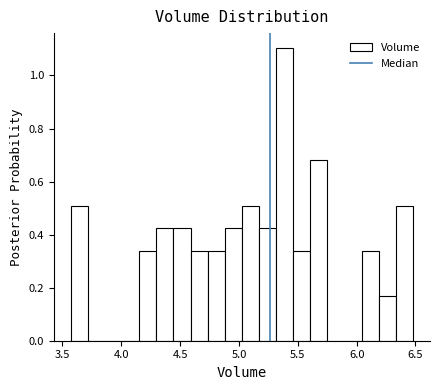

Around what value on the x-axis is the tallest bar? Give the approximate position of its centre, as read against the axis.

5.40